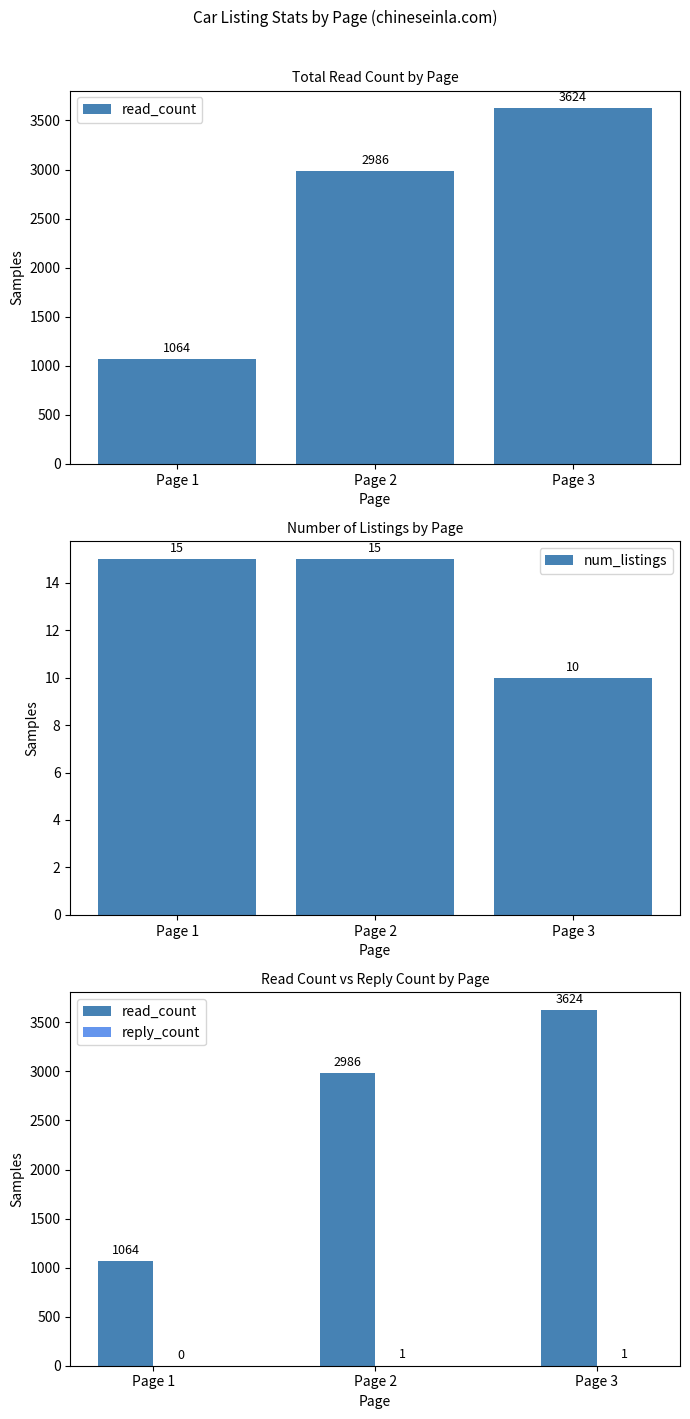

Reading right to left, list all the values displayed in this chart.

read_count: 3624	2986	1064
num_listings: 10	15	15
reply_count: 1	1	0